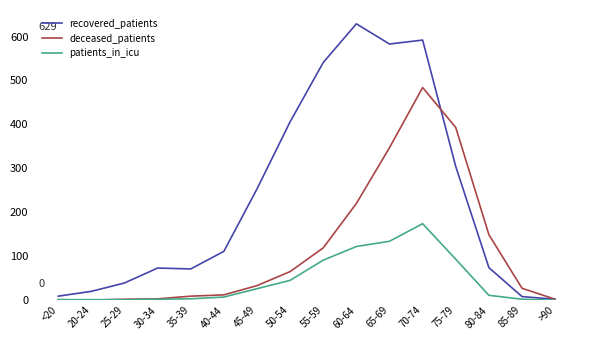

What are all the series names shown in the legend?

recovered_patients, deceased_patients, patients_in_icu